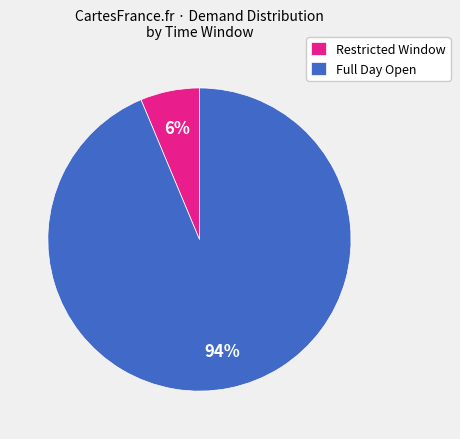

Which category has the biggest portion of the pie?

Full Day Open